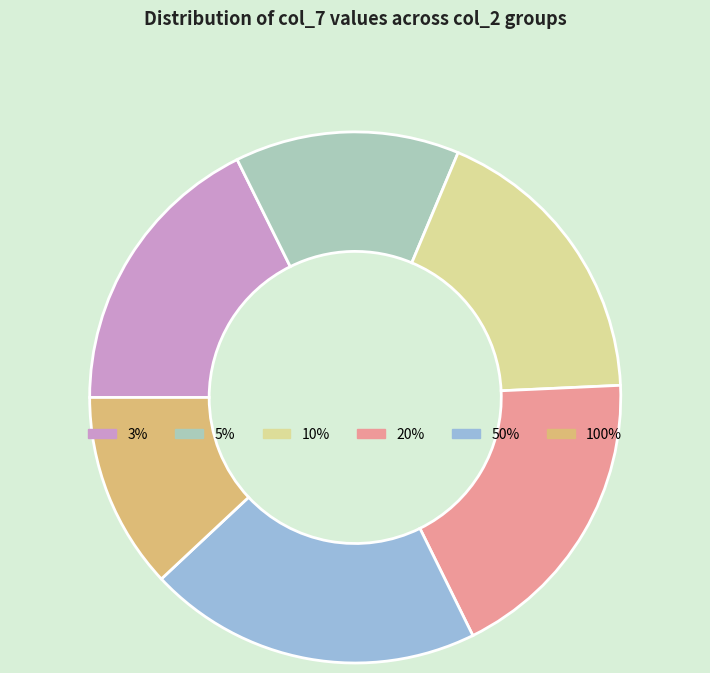

Is there a majority slice in this chart?

No